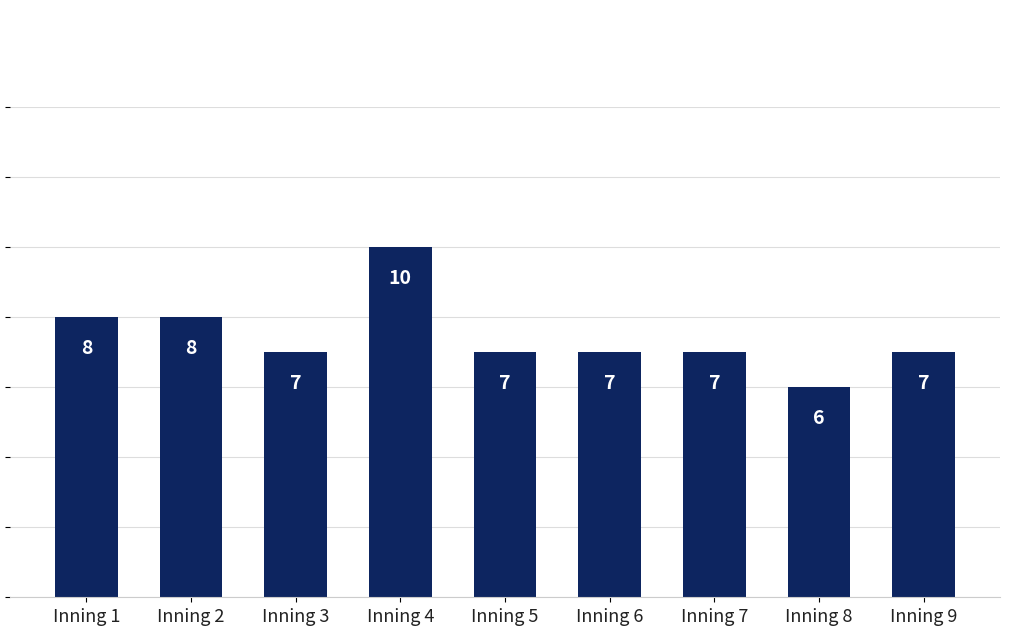

Which has a higher value, Inning 3 or Inning 8?

Inning 3